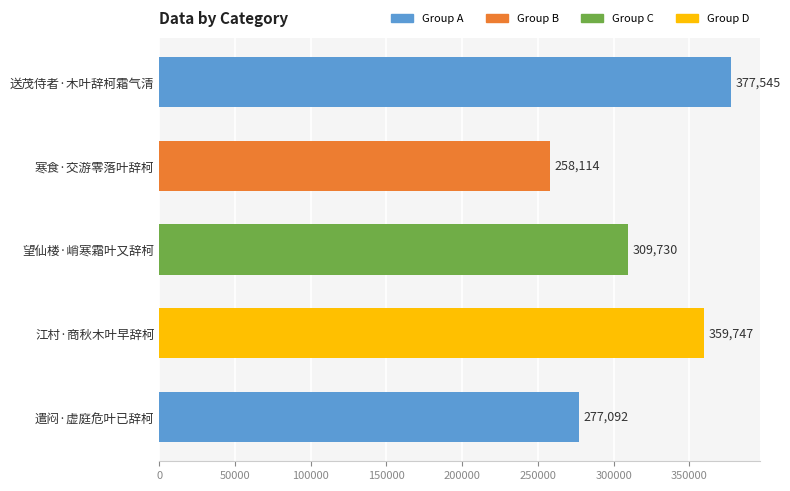

How many bars are there in total?

5